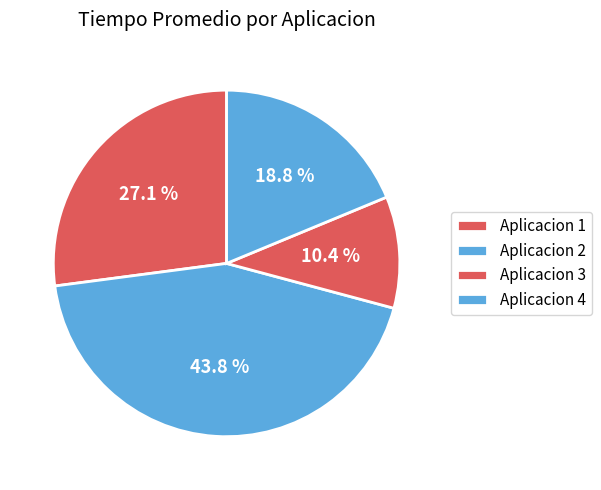

To the nearest percent, what portion does Aplicacion 2 represent?

44%